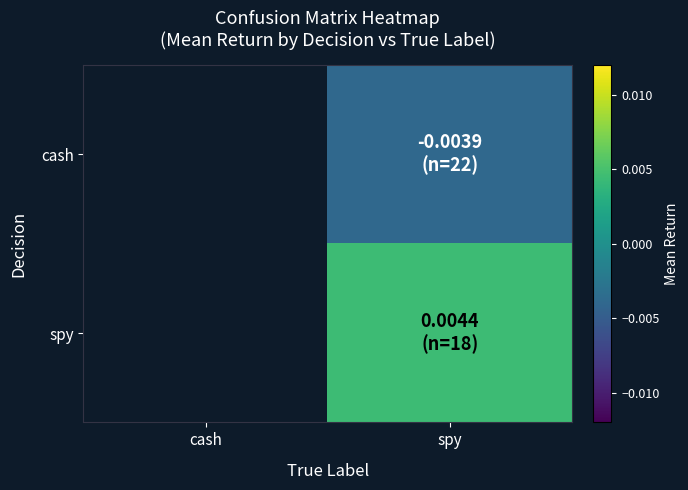

Between cash and spy, which is larger?

spy